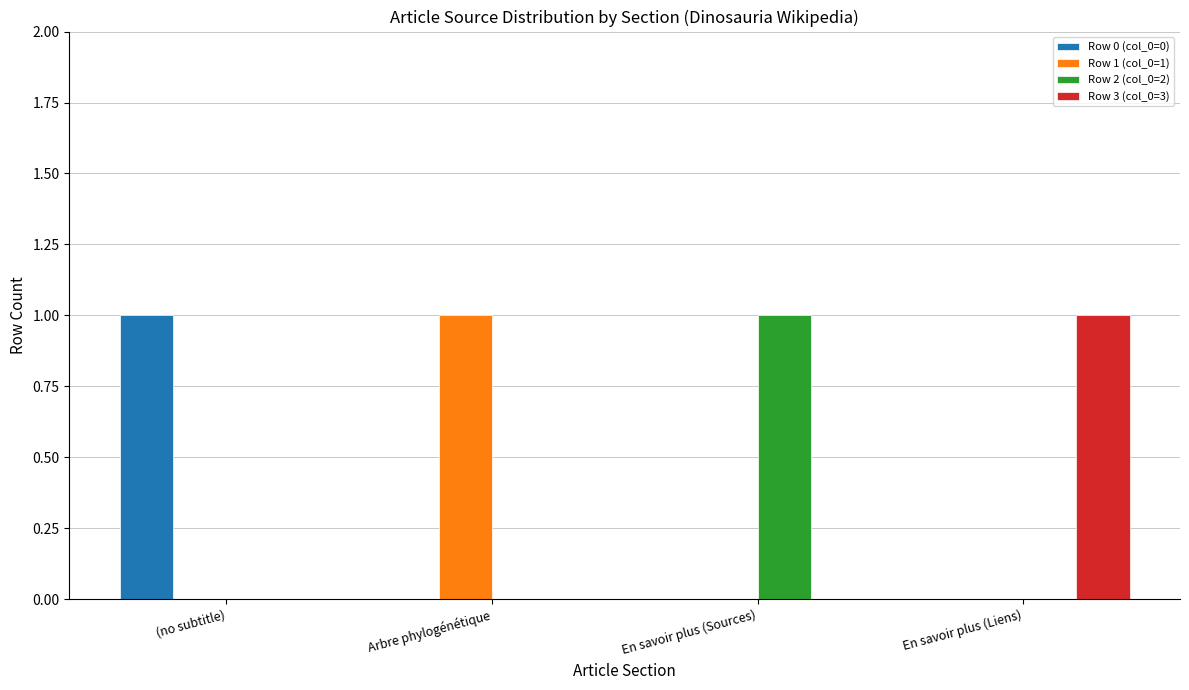

The Row 1 (col_0=1) series shows 0 at (no subtitle). True or false?

True